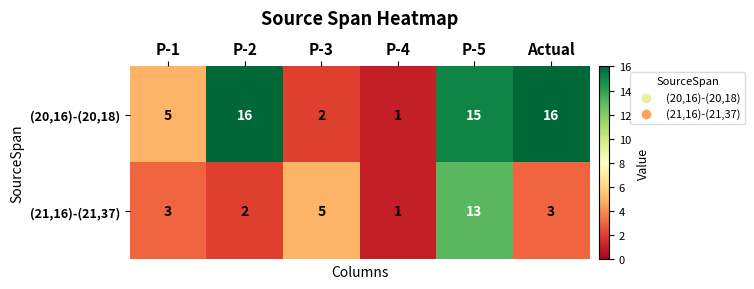

Reading left to right, extract all data points from this chart.

(20,16)-(20,18): P-1=5	P-2=16	P-3=2	P-4=1	P-5=15	Actual=16
(21,16)-(21,37): P-1=3	P-2=2	P-3=5	P-4=1	P-5=13	Actual=3